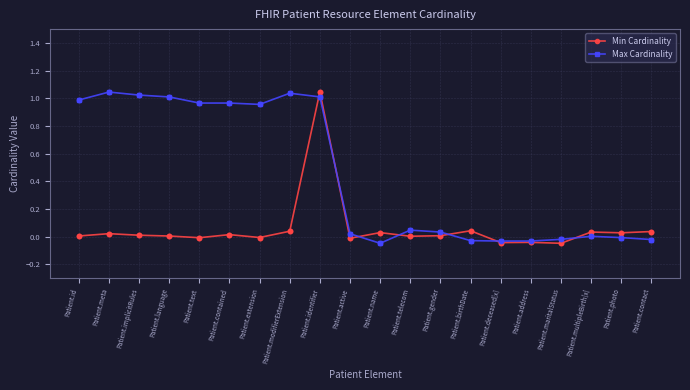

Which series has the largest total across all categories?

Max Cardinality